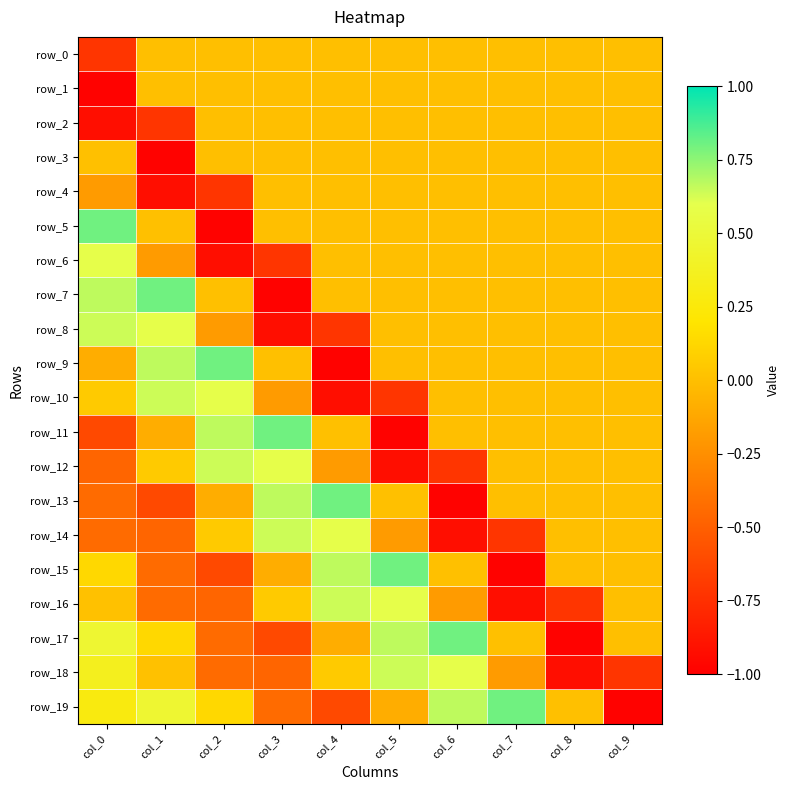

Which has a higher value, col_1 or col_9?

col_1